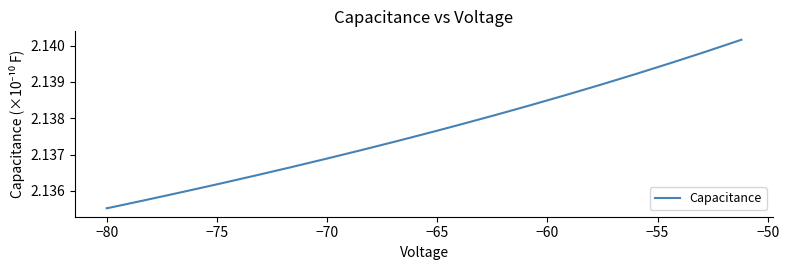

Count the number of data series in this chart.

1